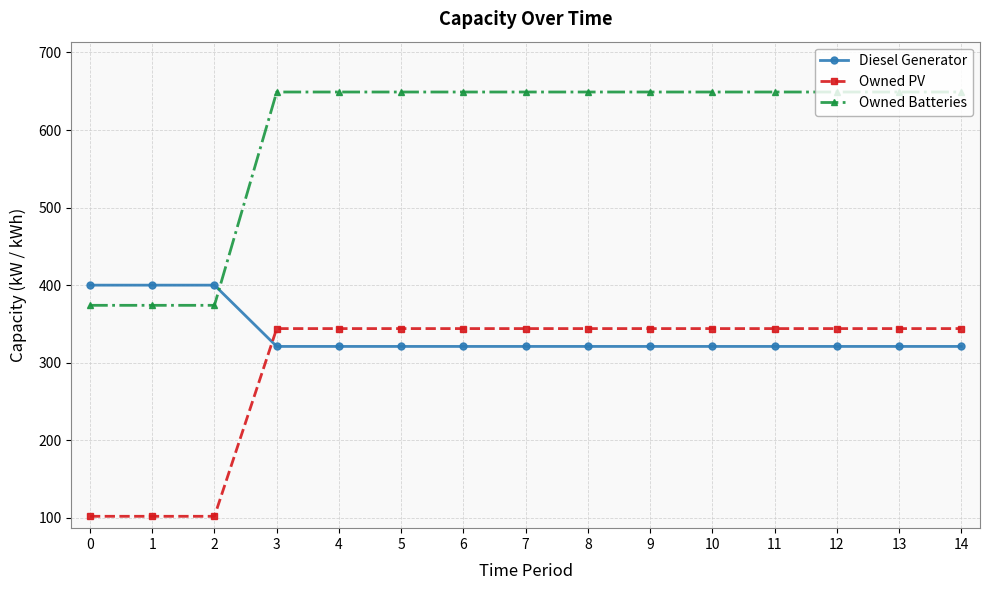

How many distinct data groups are displayed?

3